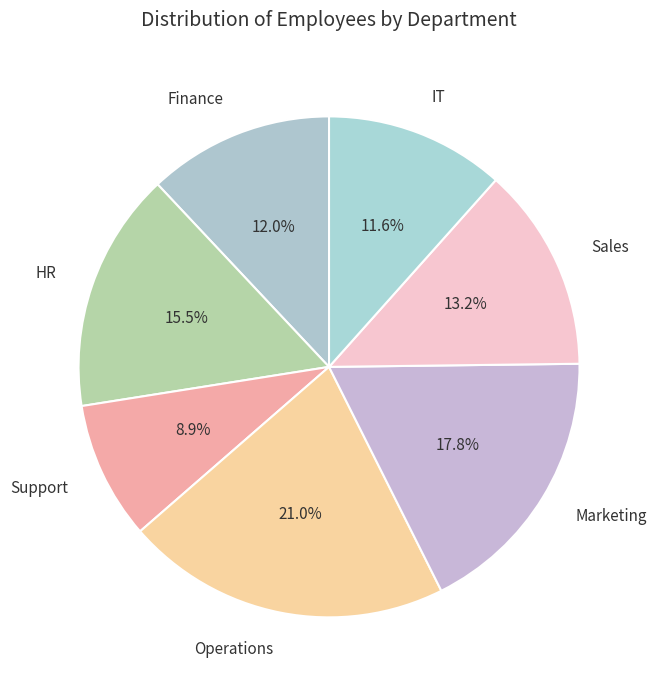

Which has a higher value, Operations or Finance?

Operations